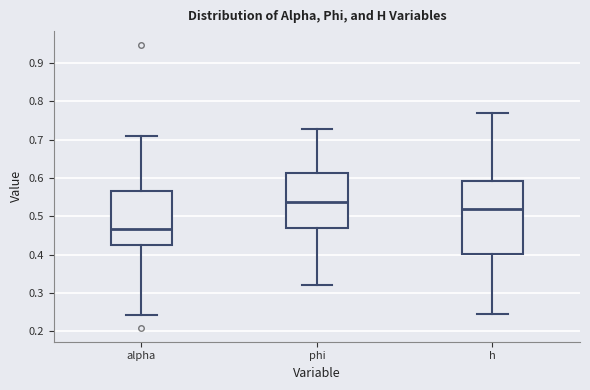

Where does the median line of the box for h sit on the y-axis? The values are not printed on the chart, so give them approximately, as read against the axis.

0.52